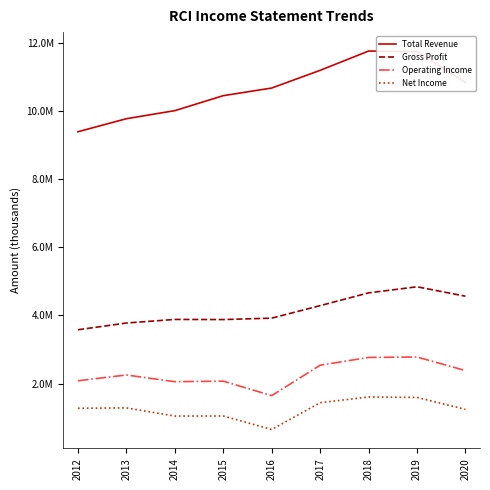

Where is the first local minimum for Operating Income?

2014